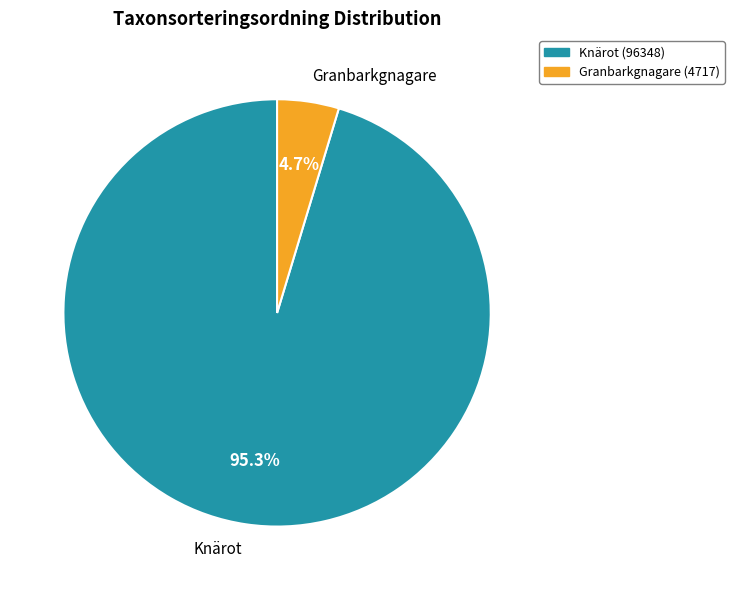

What is the largest slice in the pie chart?

Knärot (96348)